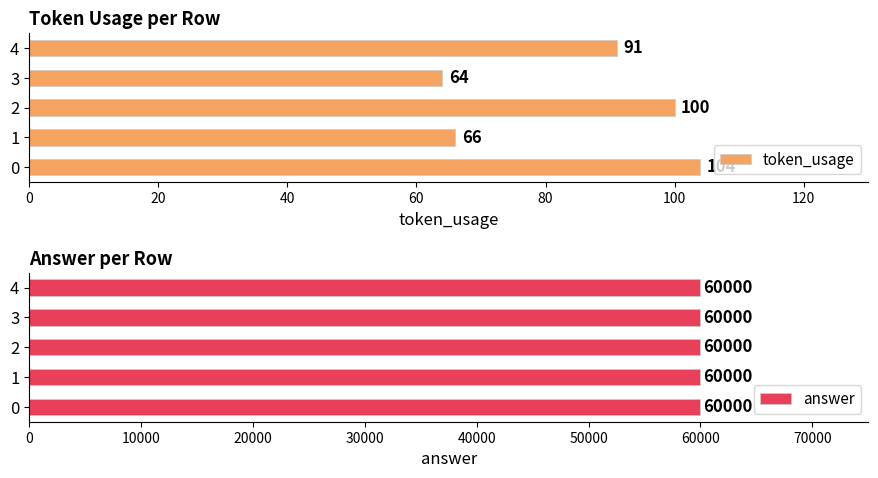

Which series has the largest total across all categories?

token_usage